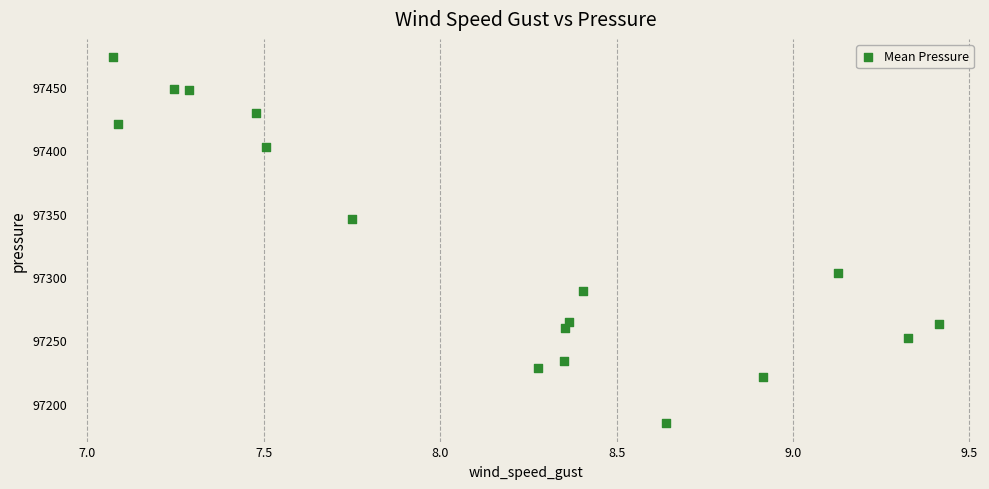

What Y value in the scatter plot is closest to 97329?

97346.2